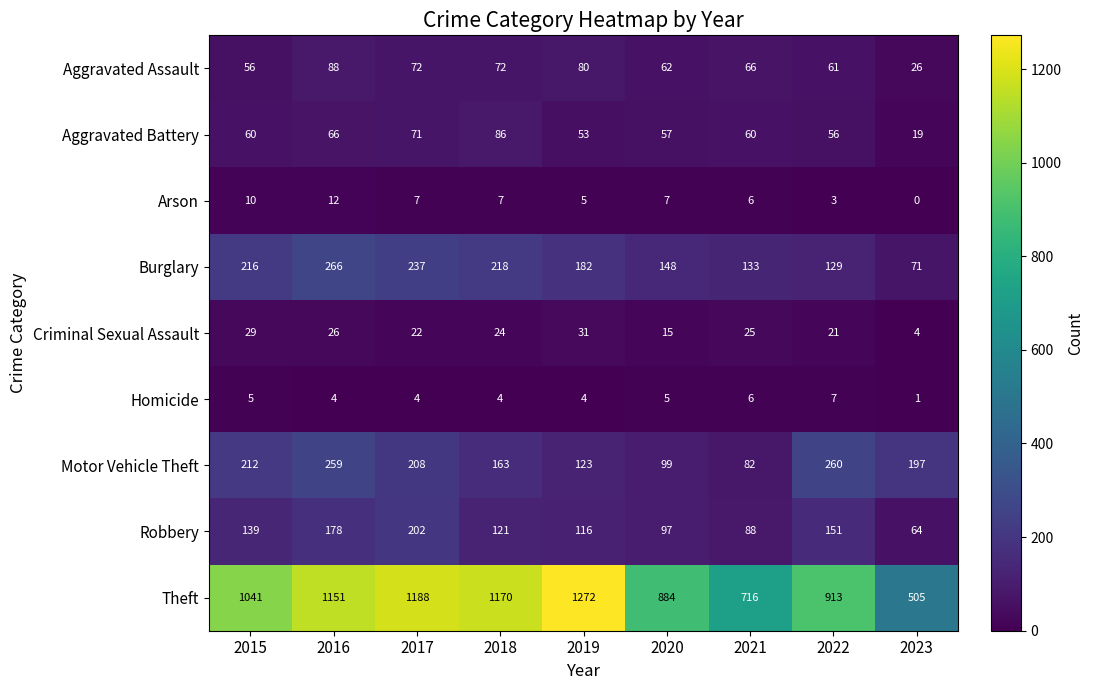

Which series has the largest total across all categories?

Theft